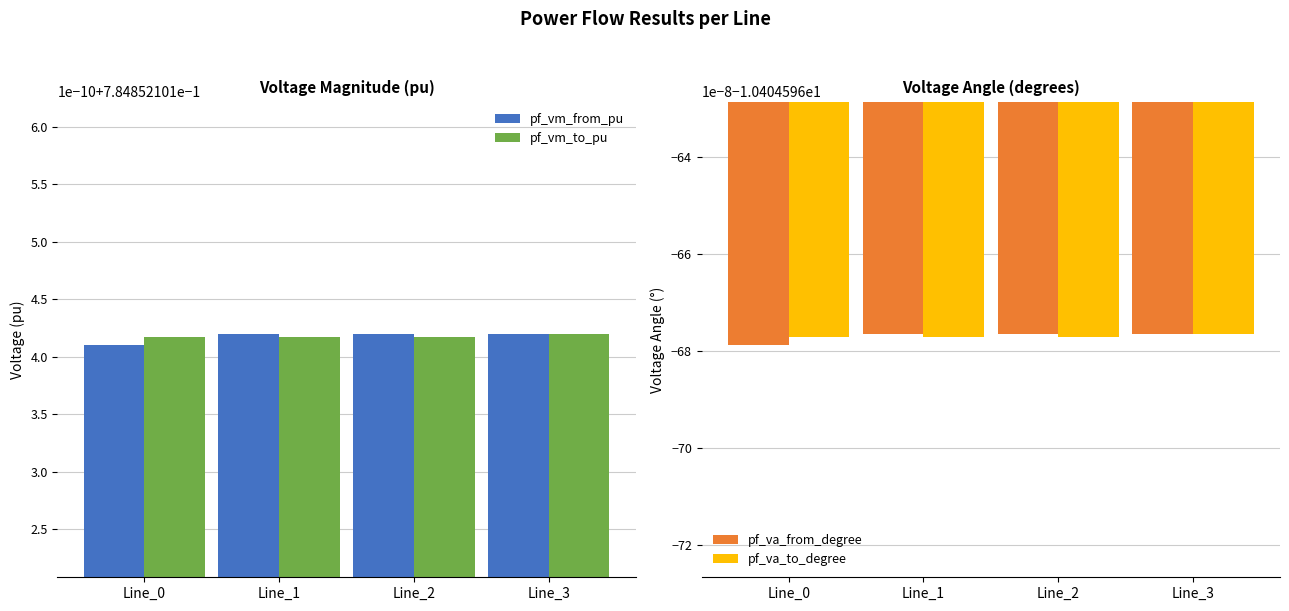

Which label corresponds to the smallest value in the chart?

Line_0